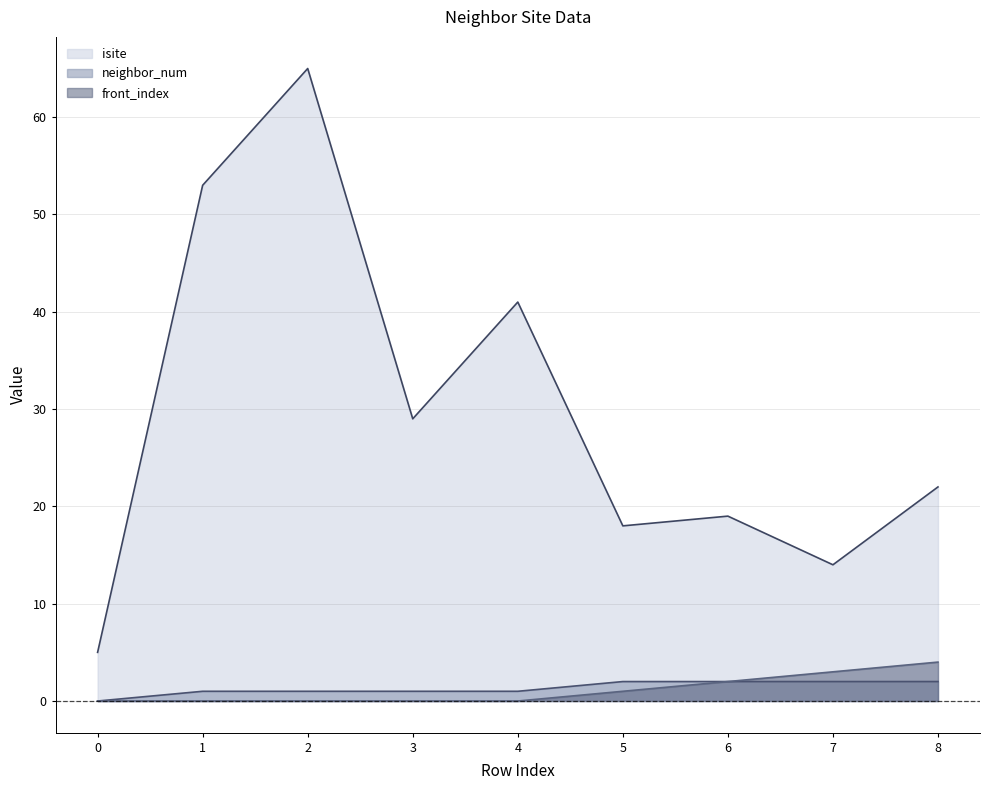

What is the maximum value for isite?

65